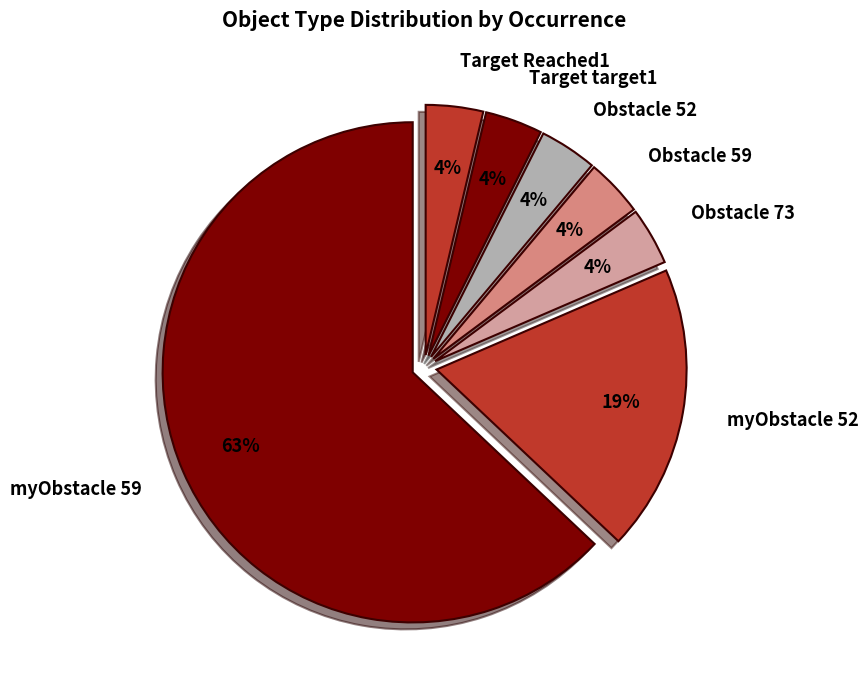

Which has a higher value, myObstacle 59 or myObstacle 52?

myObstacle 59